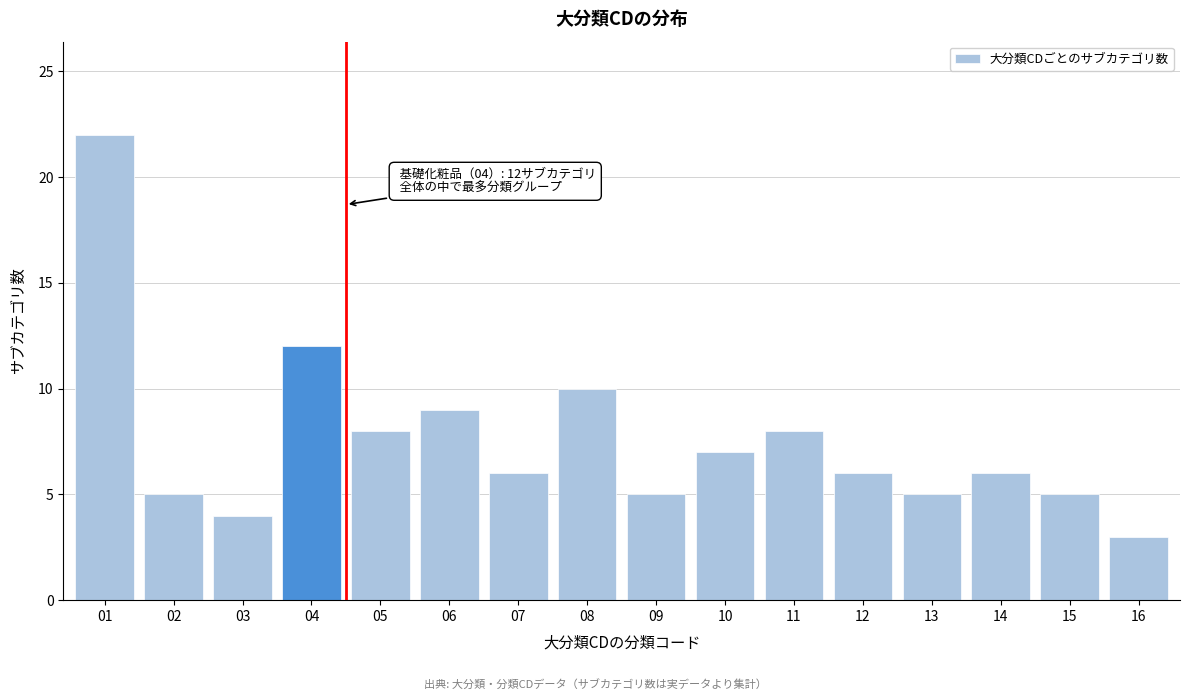

Reading right to left, what are all the values shown in this chart?

3	5	6	5	6	8	7	5	10	6	9	8	12	4	5	22